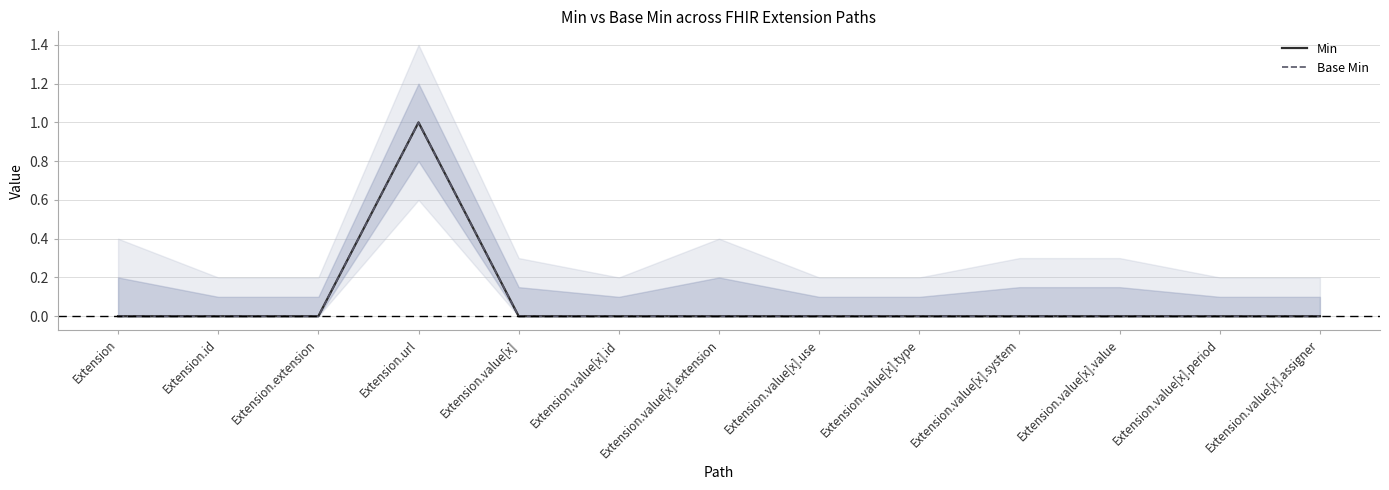

Is it true that Min equals 1 at Extension.extension?

False